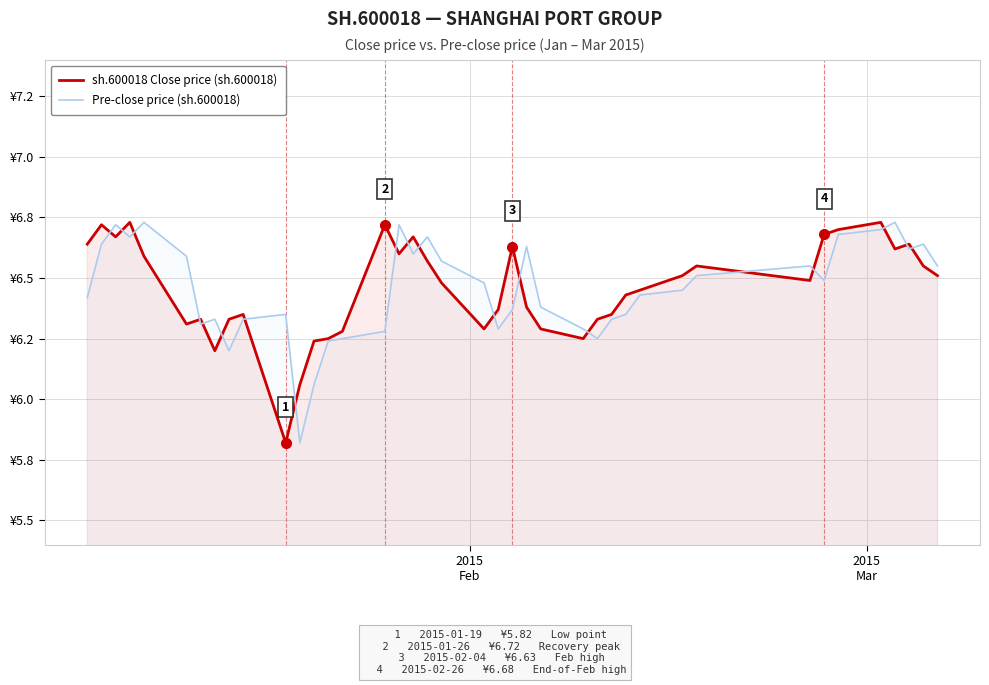

What are all the series names shown in the legend?

sh.600018 Close price (sh.600018), Pre-close price (sh.600018)